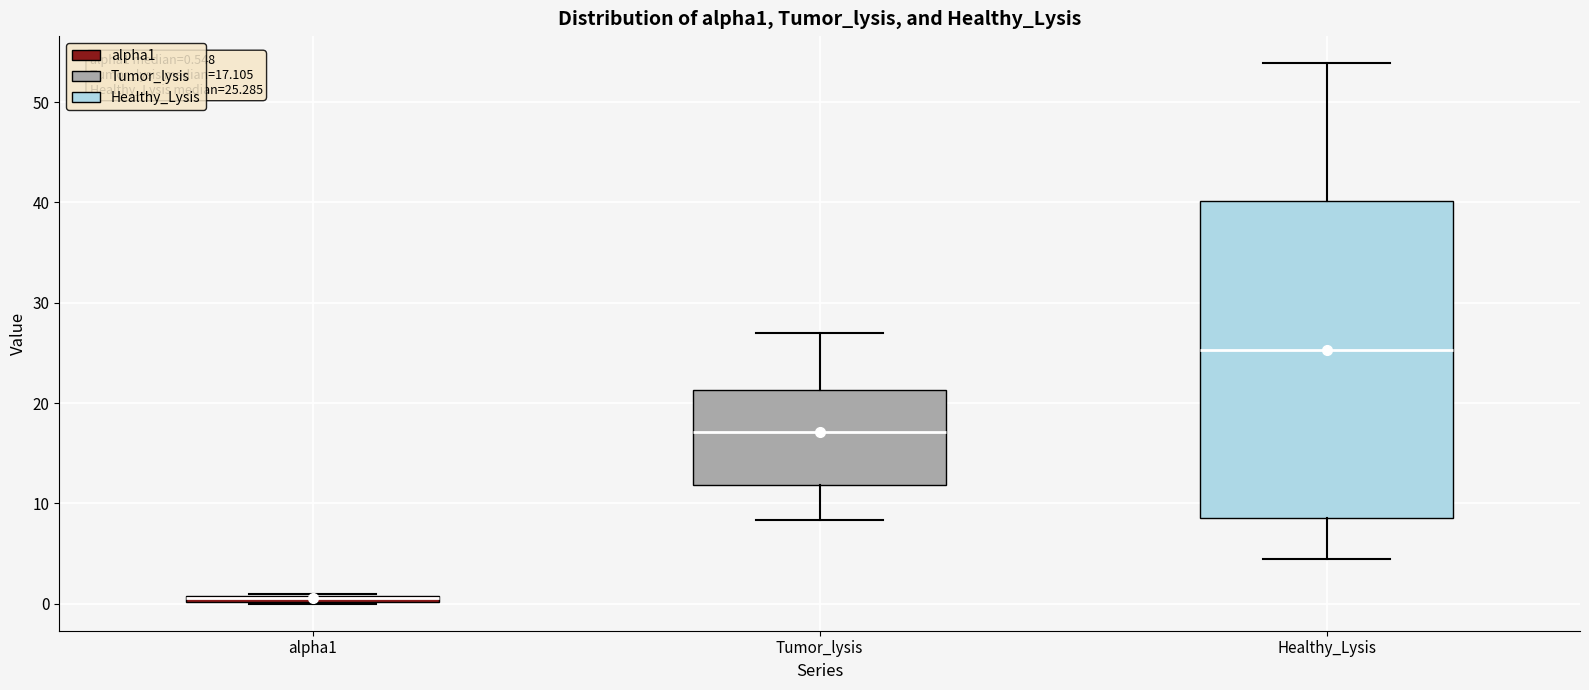

Which box is the tallest, from its lower edge to its upper edge?

Healthy_Lysis